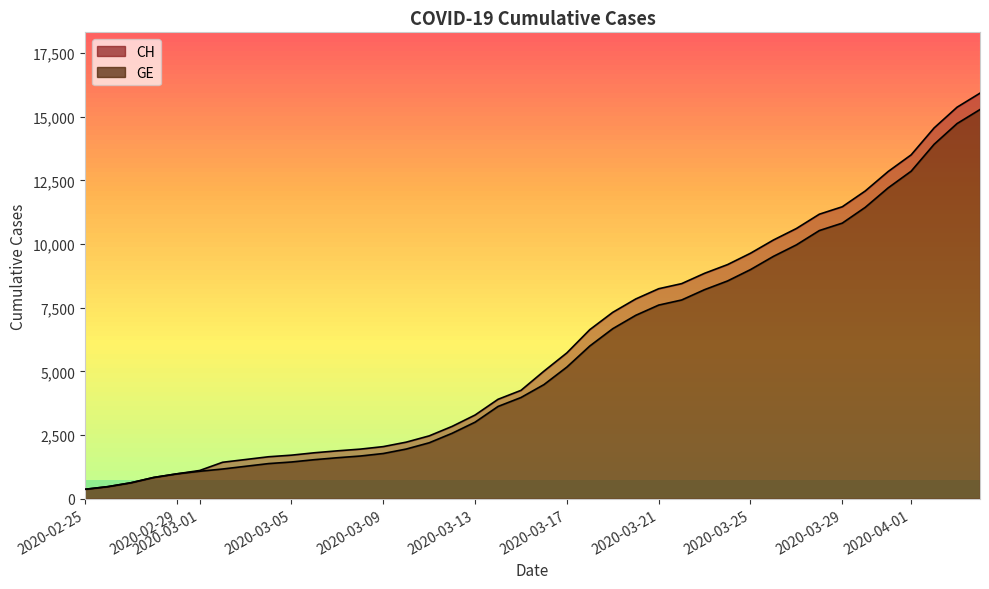

The GE series shows 3217 at 14. True or false?

False